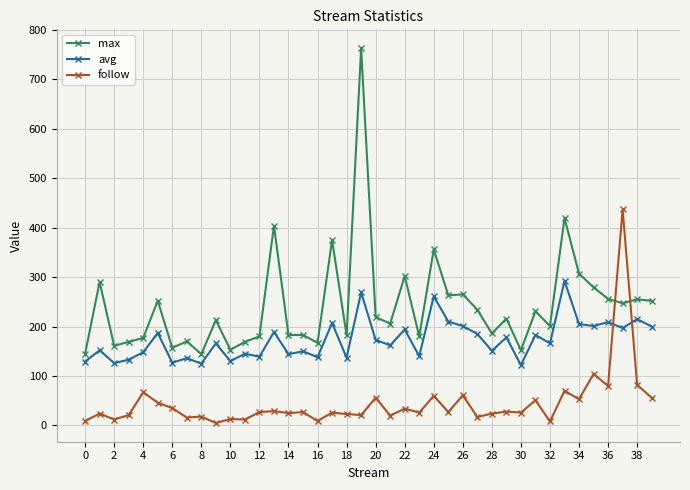

True or false: avg and follow intersect in this chart.

True